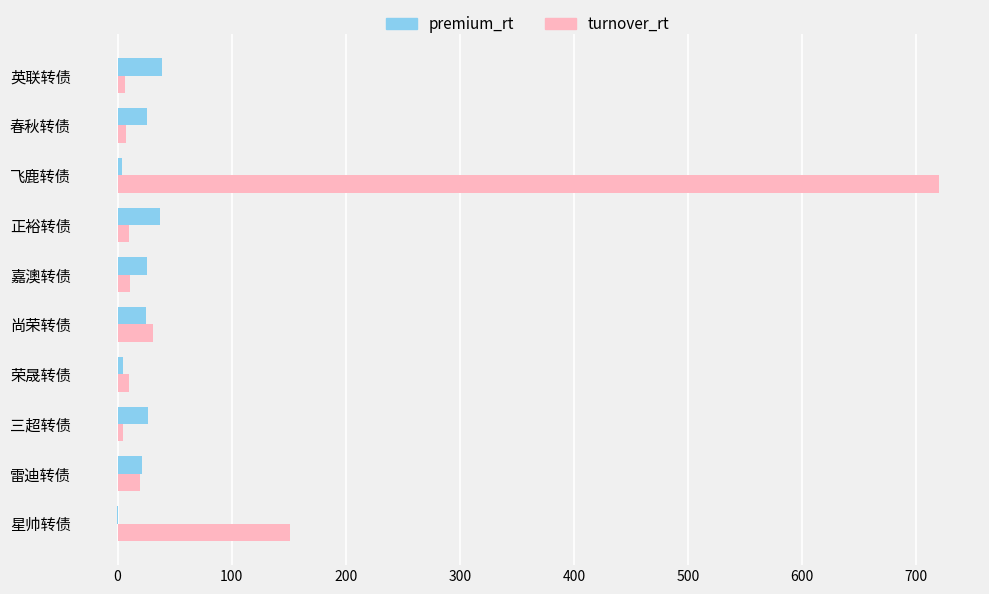

What is the sum of all premium_rt values?

209.7